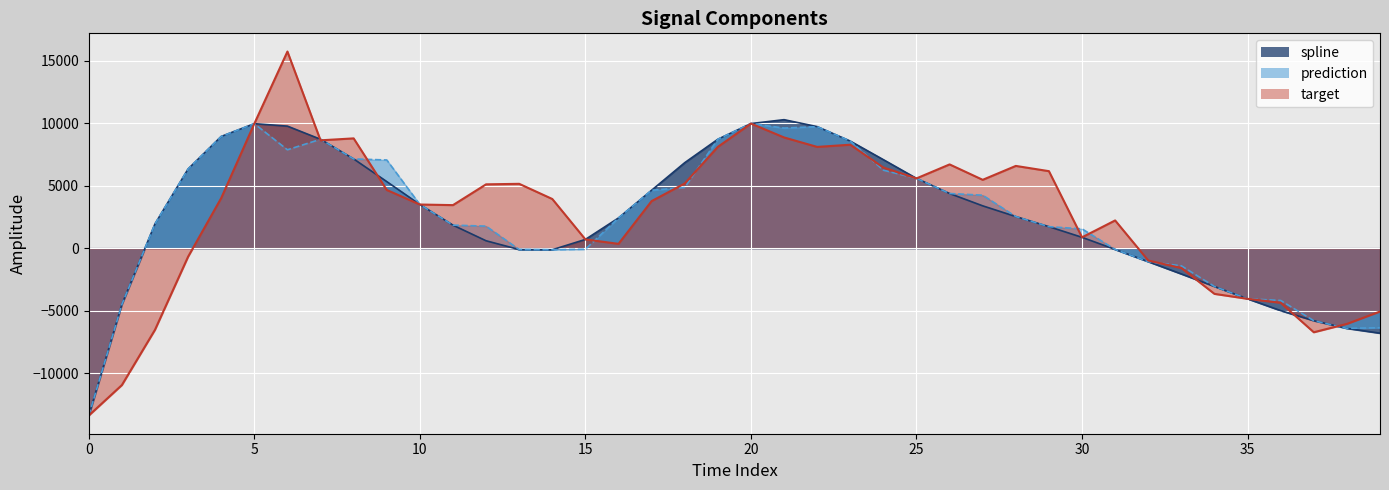

How many negative values does the target series have?

12